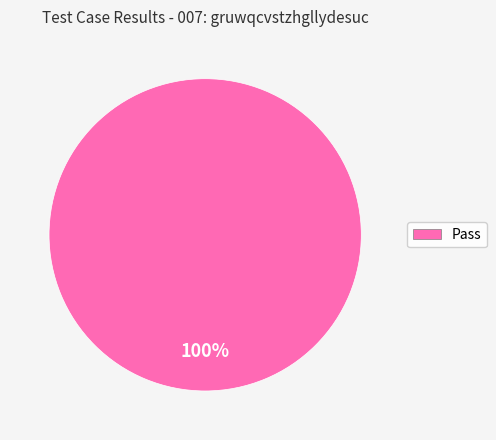

Count the number of slices in the pie.

1